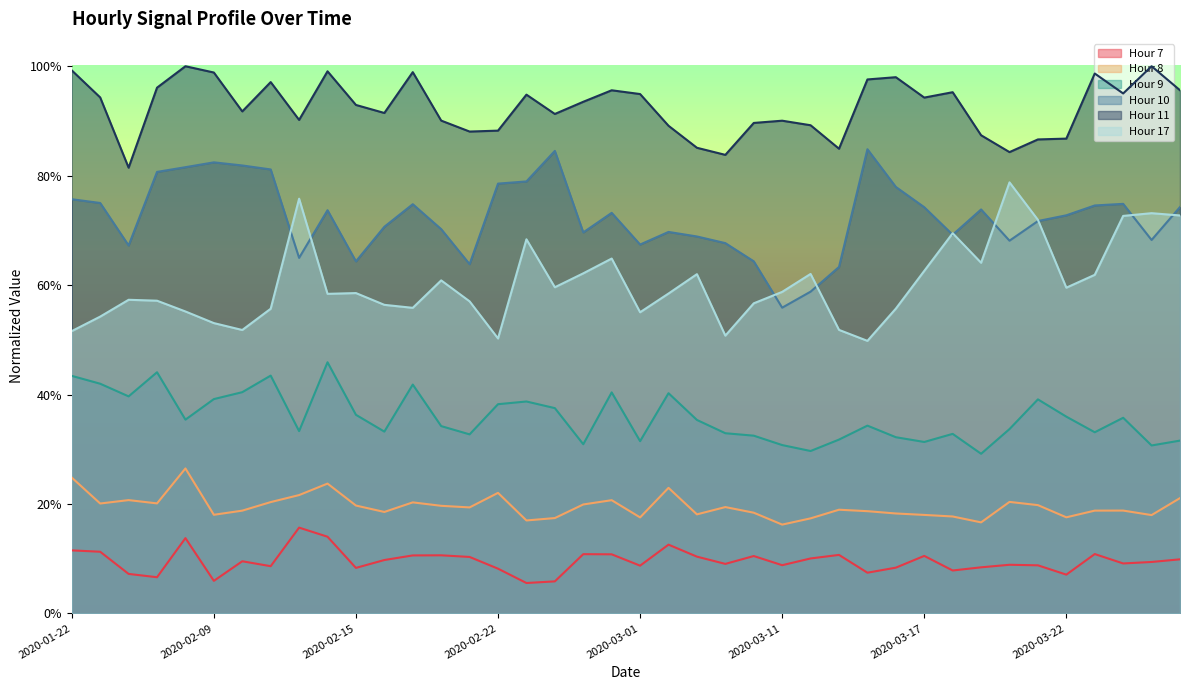

How many series are shown in this chart?

6